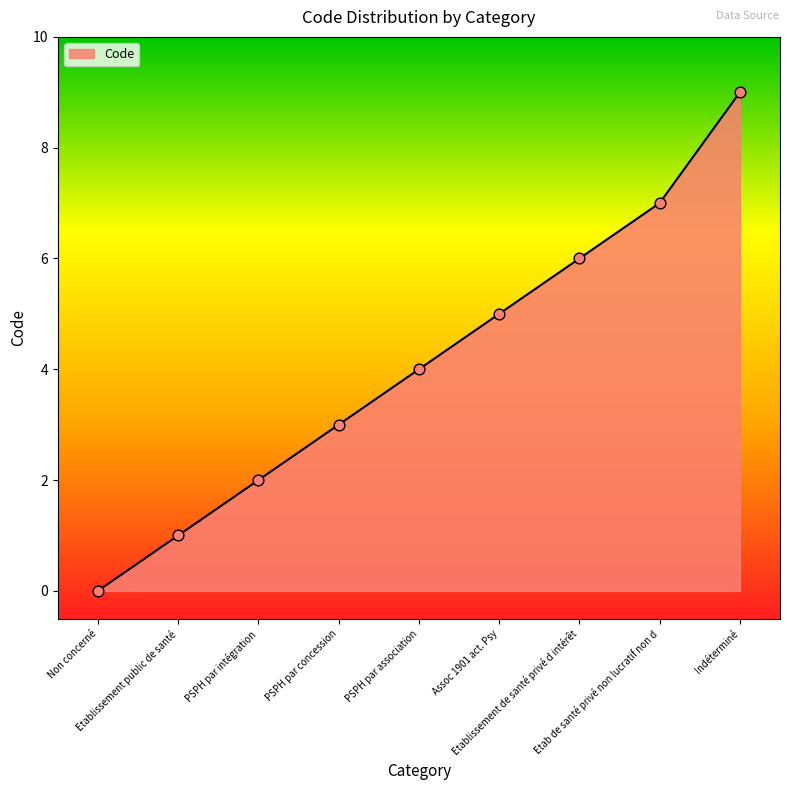

Which has a higher value, Non concerné or PSPH par intégration?

PSPH par intégration